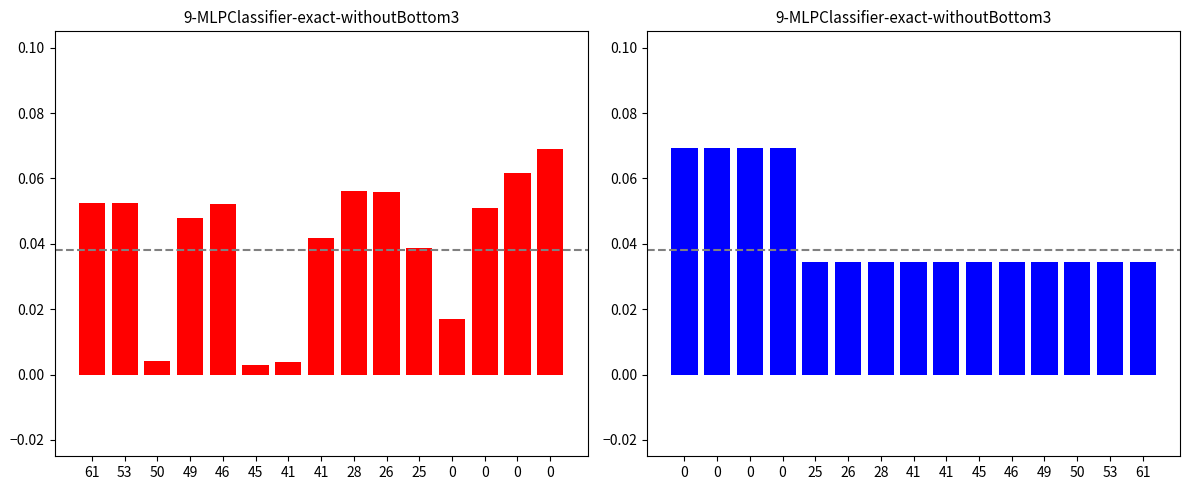

What value does the pokemon_id series have at 0?

0.1